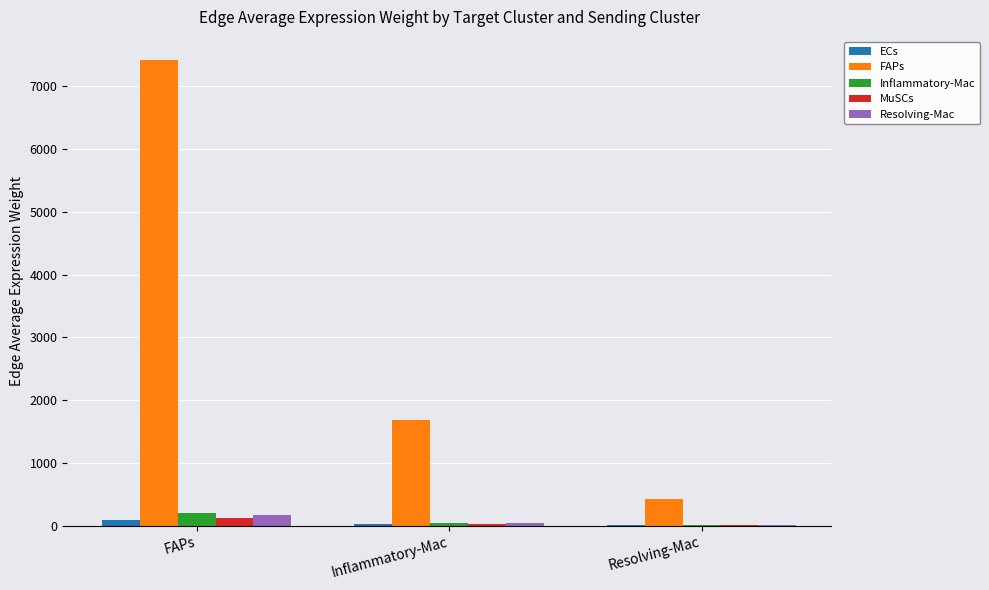

Which label corresponds to the largest value in the chart?

FAPs